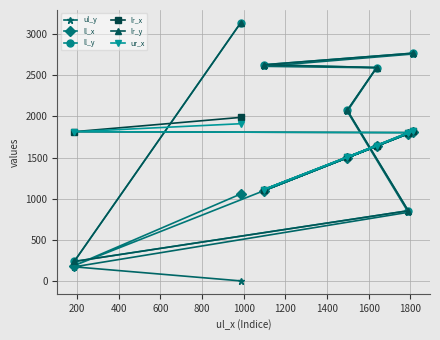

What is the total value across all series at 1200?

13748